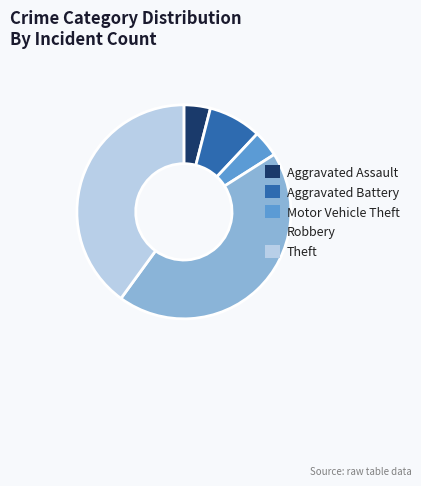

Is Theft the majority of the pie?

No